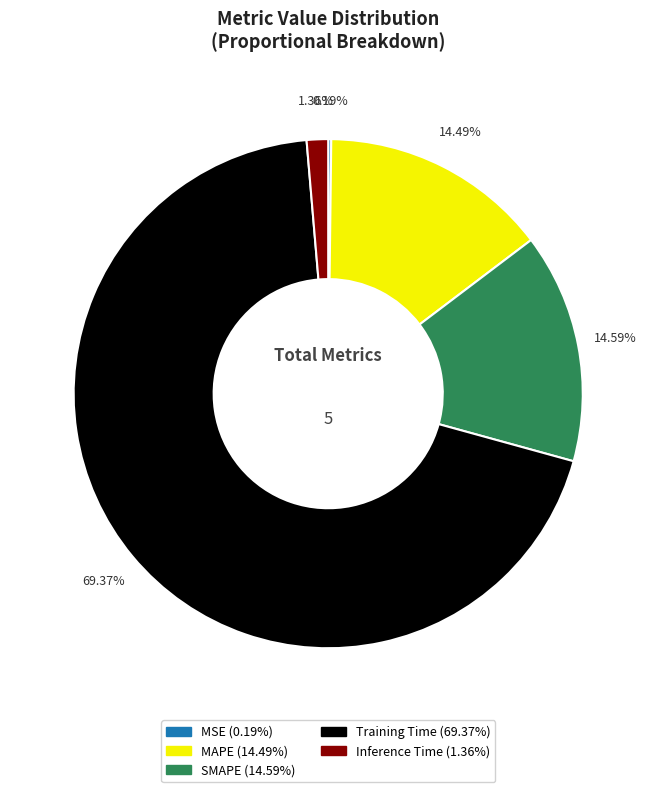

Does any single category account for the majority?

Yes